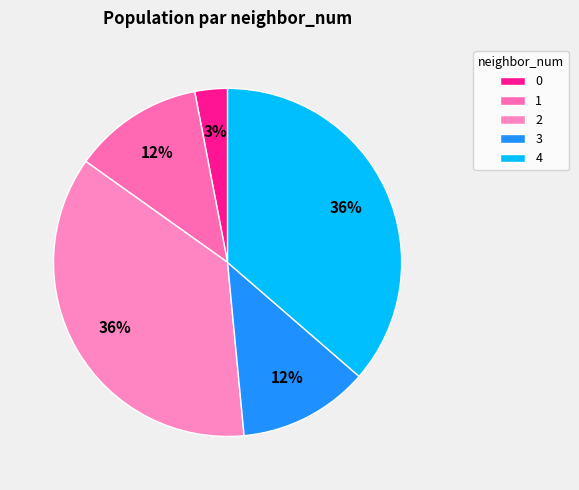

What is the ratio of the value at 2 to the value at 4?

1.0